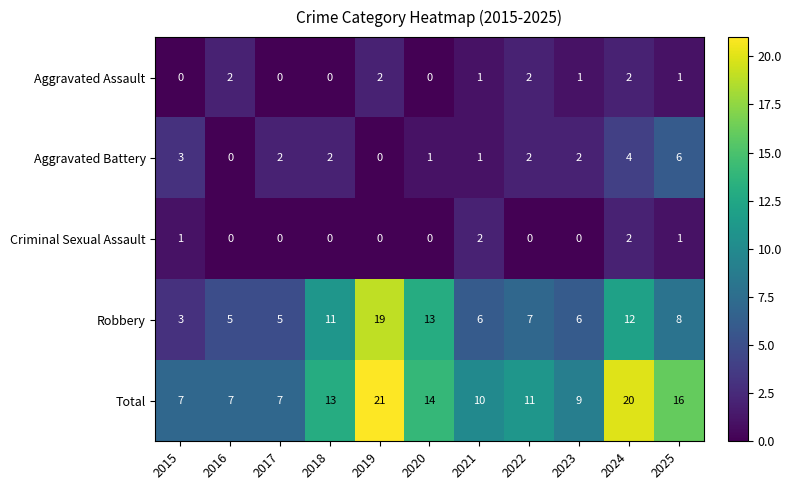

What is the difference between the maximum and second lowest values in the Robbery series?

14